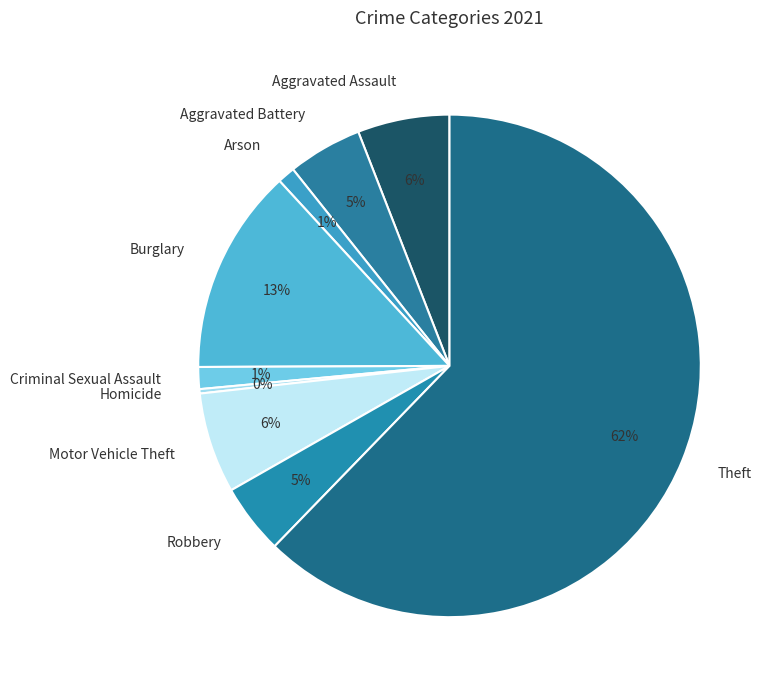

To the nearest percent, what portion does Motor Vehicle Theft represent?

6%